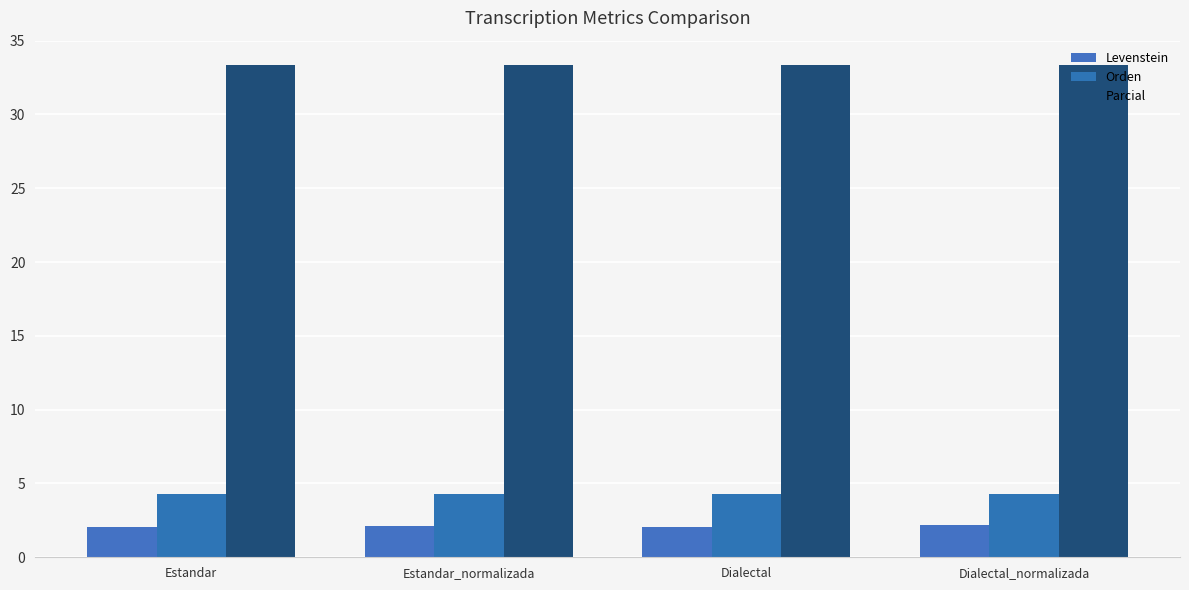

Which series changed the most between Estandar_normalizada and Dialectal?

Levenstein